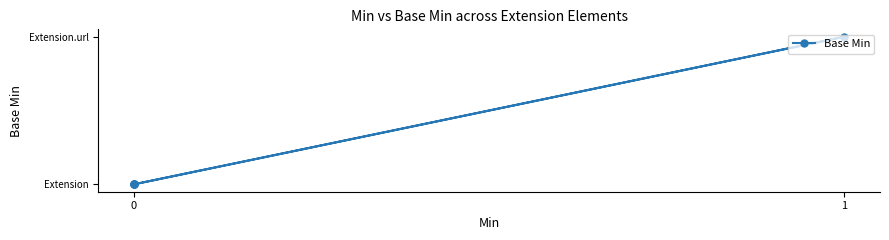

Count the number of categories in the chart.

5